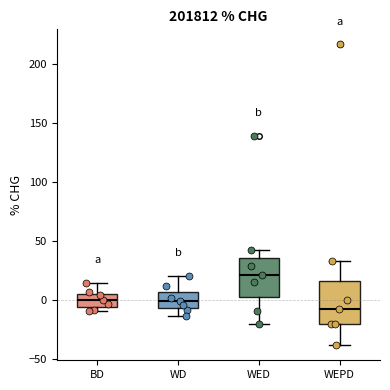

Which box's median line is the lowest?

WEPD